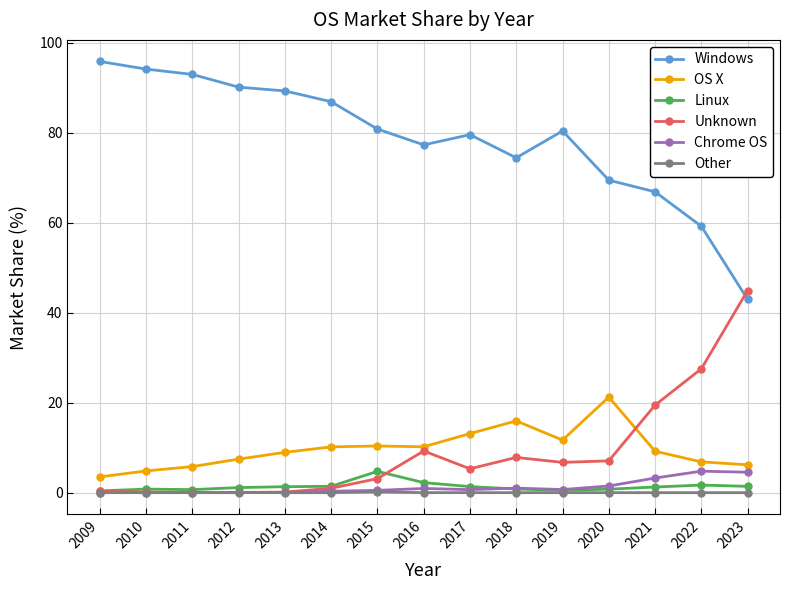

What is the lowest value of the OS X series?

3.5